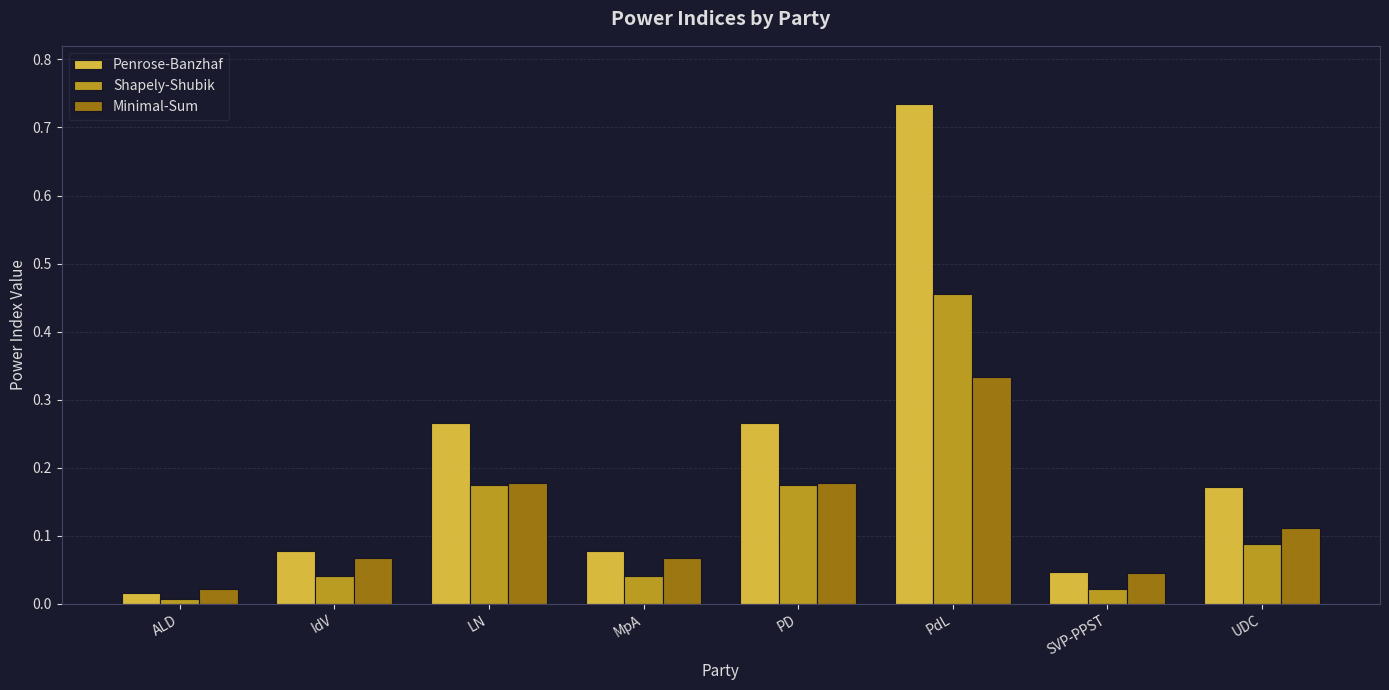

List the series in order of their peak value, highest first.

Penrose-Banzhaf, Shapely-Shubik, Minimal-Sum